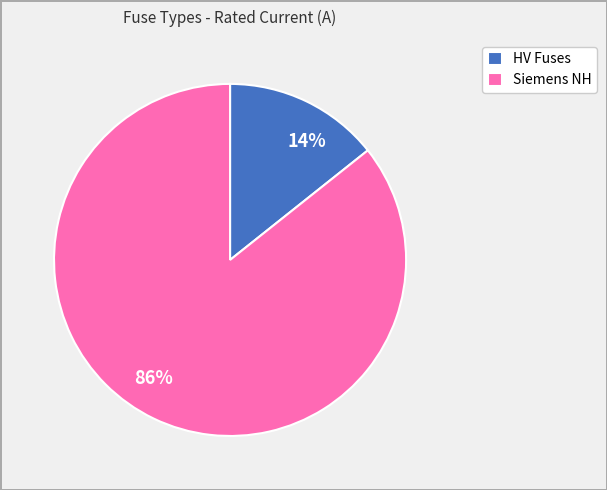

Is there a majority slice in this chart?

Yes